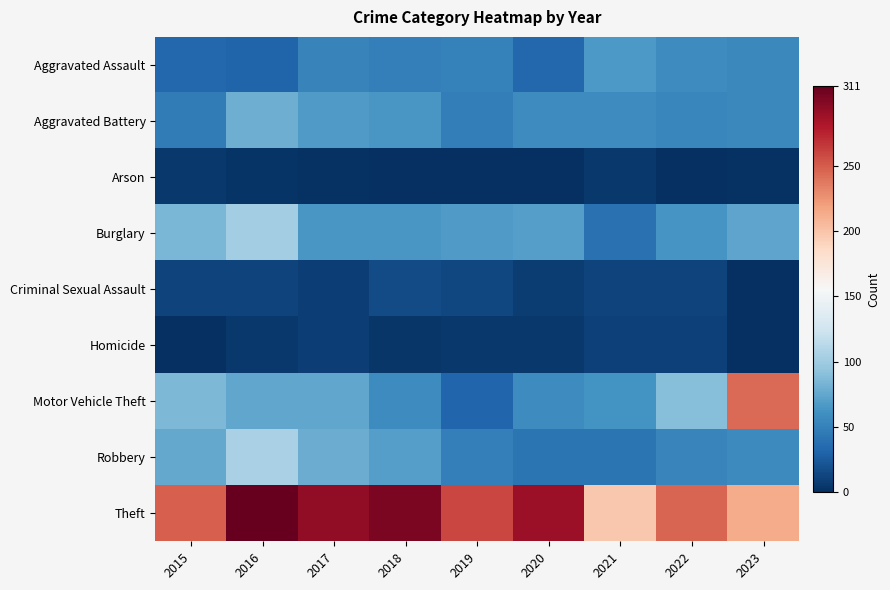

How many distinct data groups are displayed?

9